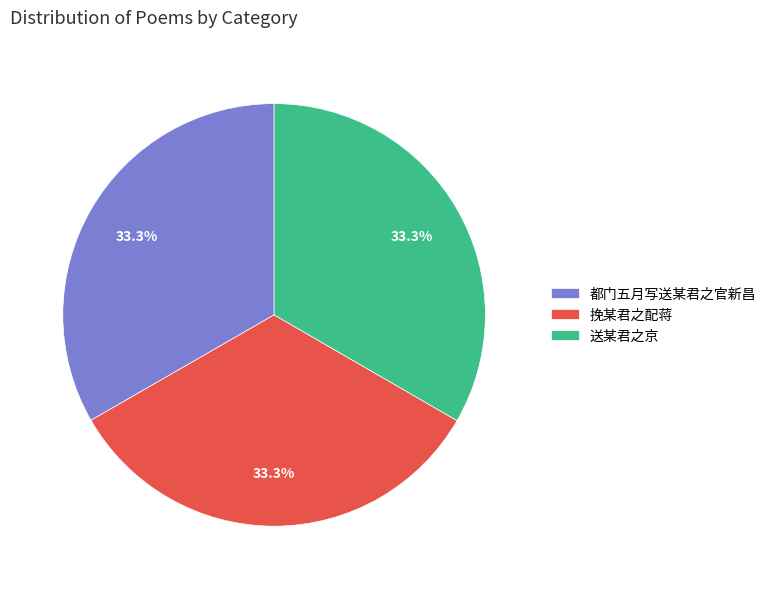

Does 都门五月写送某君之官新昌 represent more than half of the total?

No